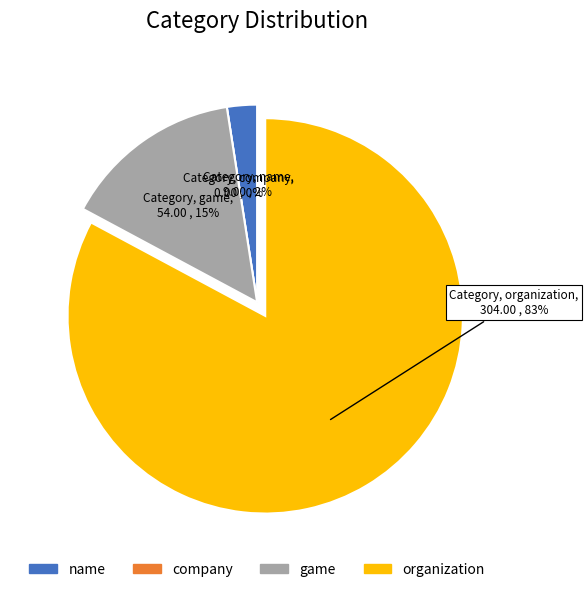

What percentage do company and organization together represent?

82.8%